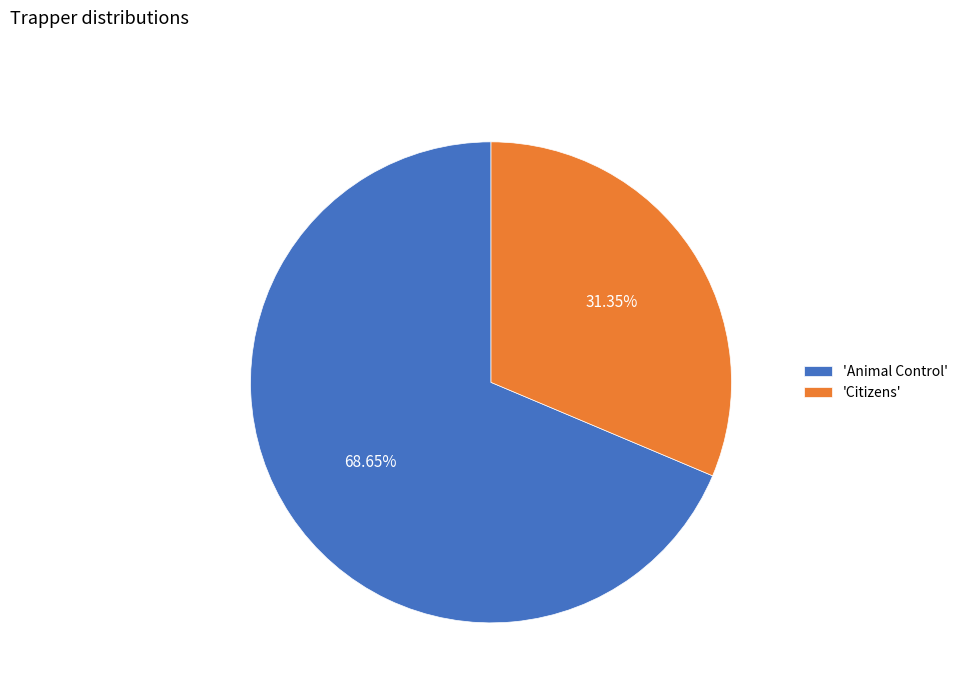

What is the majority slice?

'Animal Control'